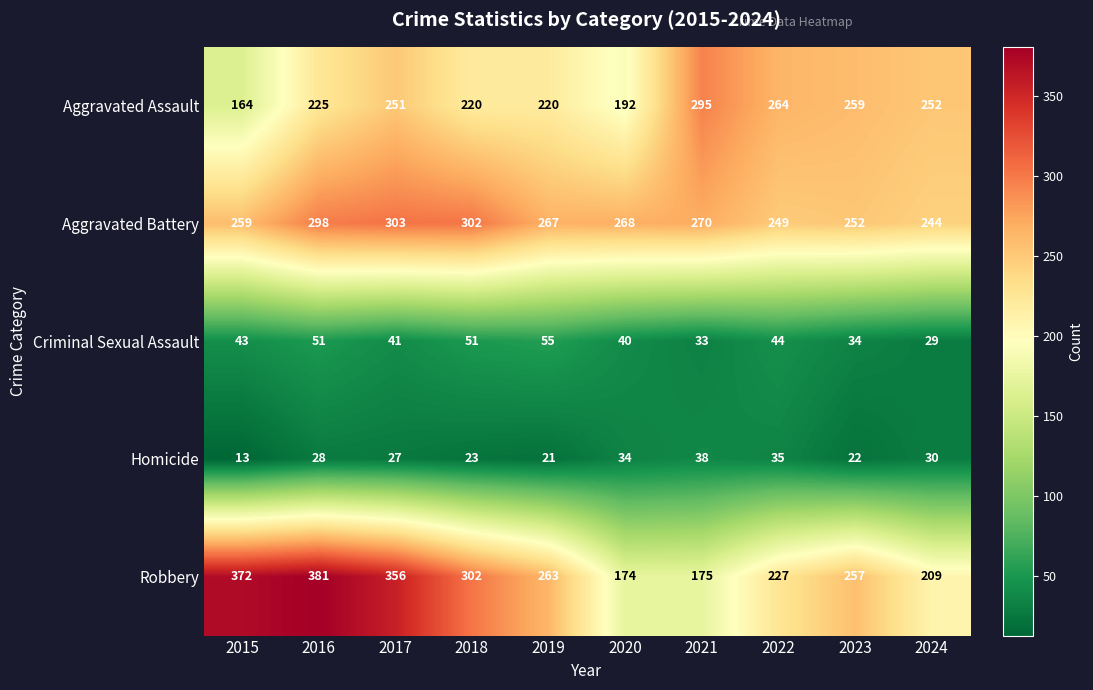

Which series has the largest total across all categories?

Robbery